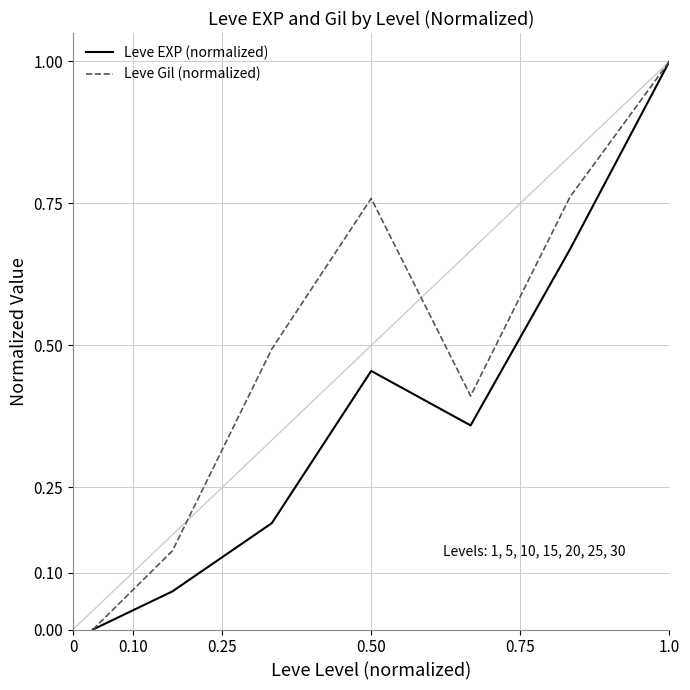

Rank the series by their average value, from highest to lowest.

Leve Gil (normalized), Leve EXP (normalized)